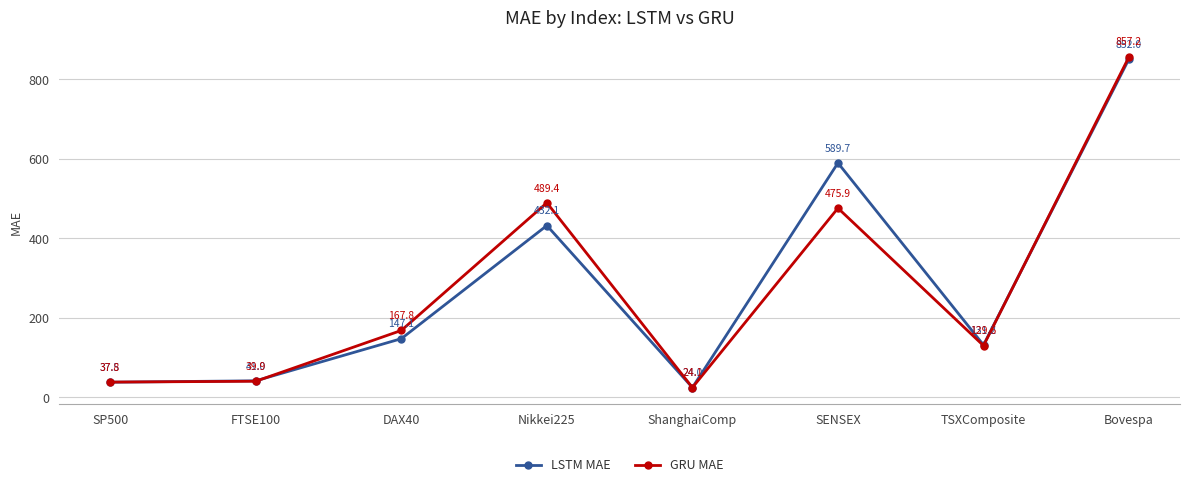

Reading right to left, list all the values displayed in this chart.

LSTM MAE: Bovespa=852.0	TSXComposite=131.2	SENSEX=589.7	ShanghaiComp=24.0	Nikkei225=432.1	DAX40=147.1	FTSE100=41.0	SP500=37.5
GRU MAE: Bovespa=857.2	TSXComposite=129.6	SENSEX=475.9	ShanghaiComp=24.1	Nikkei225=489.4	DAX40=167.8	FTSE100=39.9	SP500=37.8